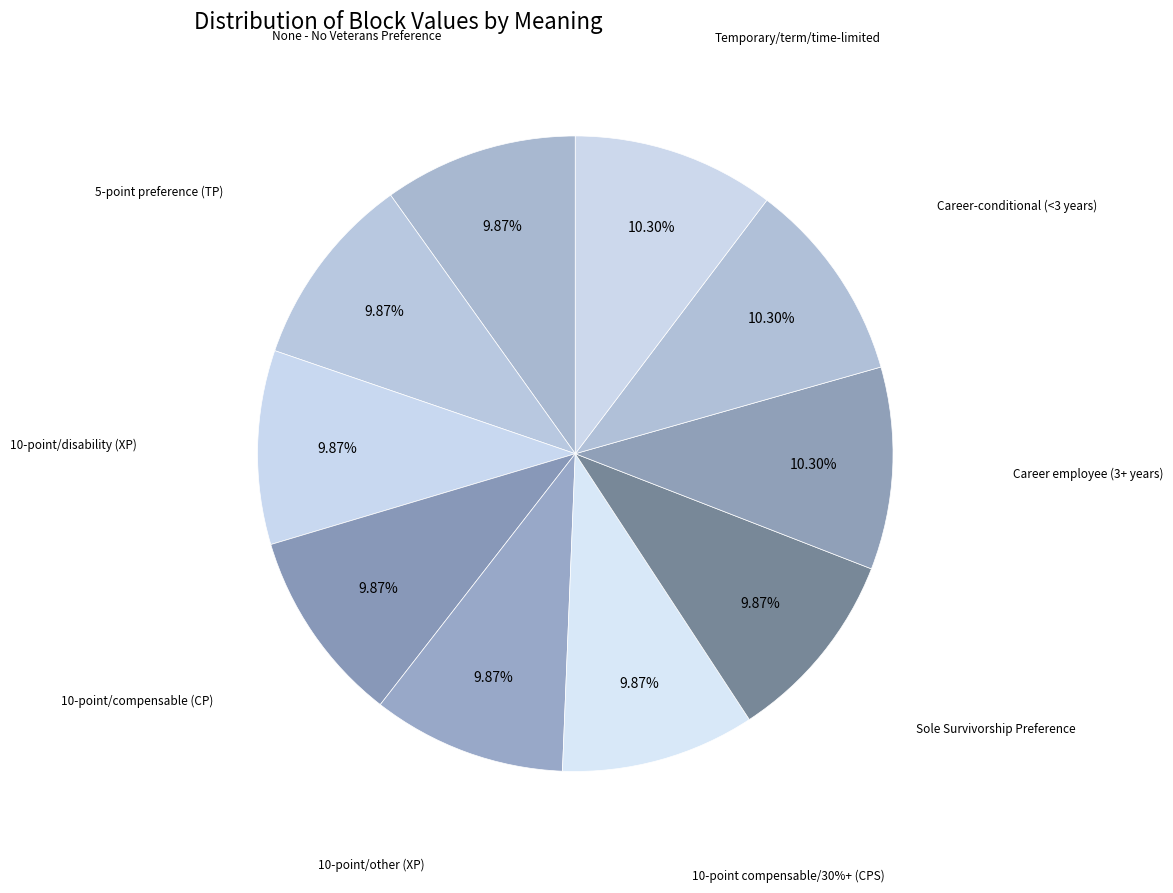

How many segments does this pie chart have?

10